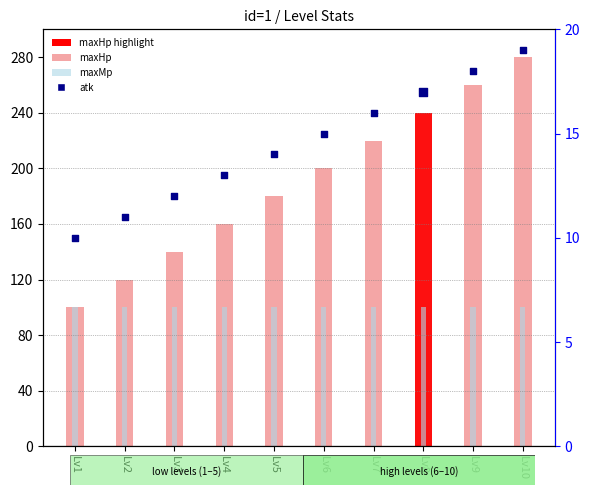

At how many categories does at least one series exceed 32?

10